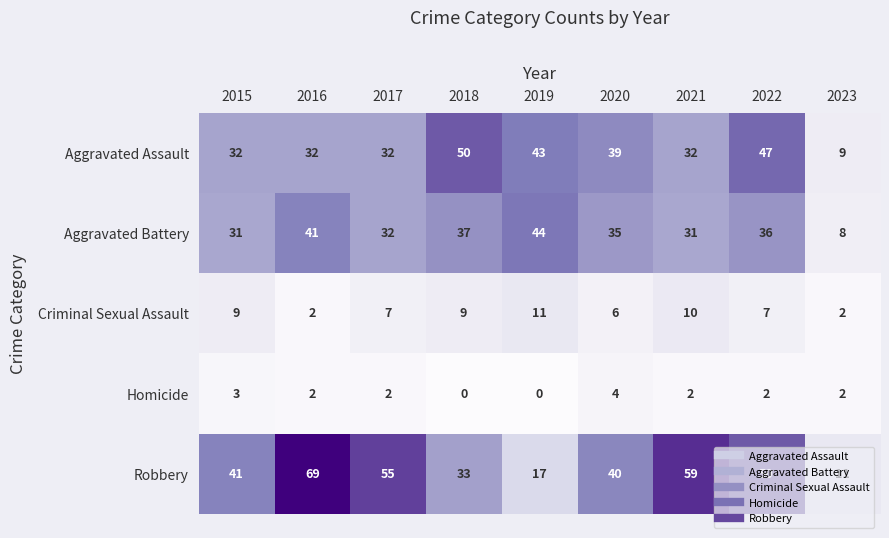

At which label does Aggravated Battery reach its peak?

2019